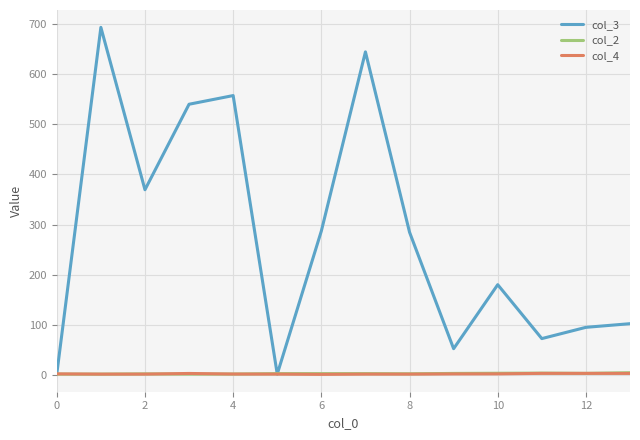

Which series has the largest range (max minus min)?

col_3